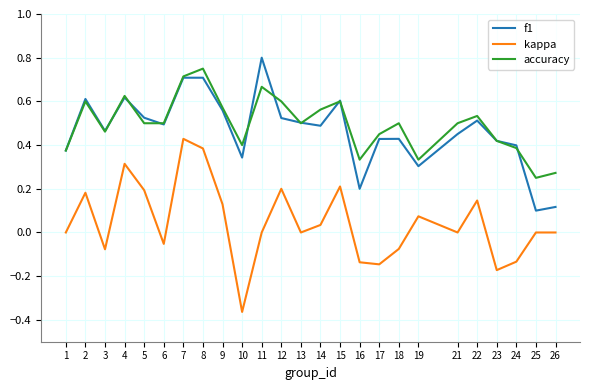

At which category does the chart reach its minimum across all series?

10